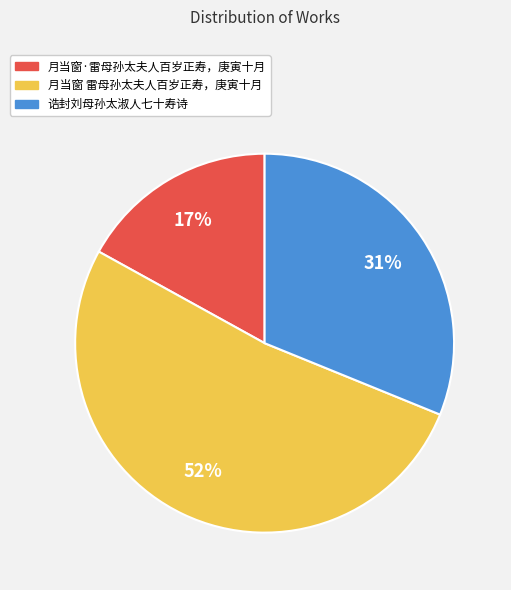

Rank the categories by value from lowest to highest.

月当窗·雷母孙太夫人百岁正寿，庚寅十月, 诰封刘母孙太淑人七十寿诗, 月当窗 雷母孙太夫人百岁正寿，庚寅十月